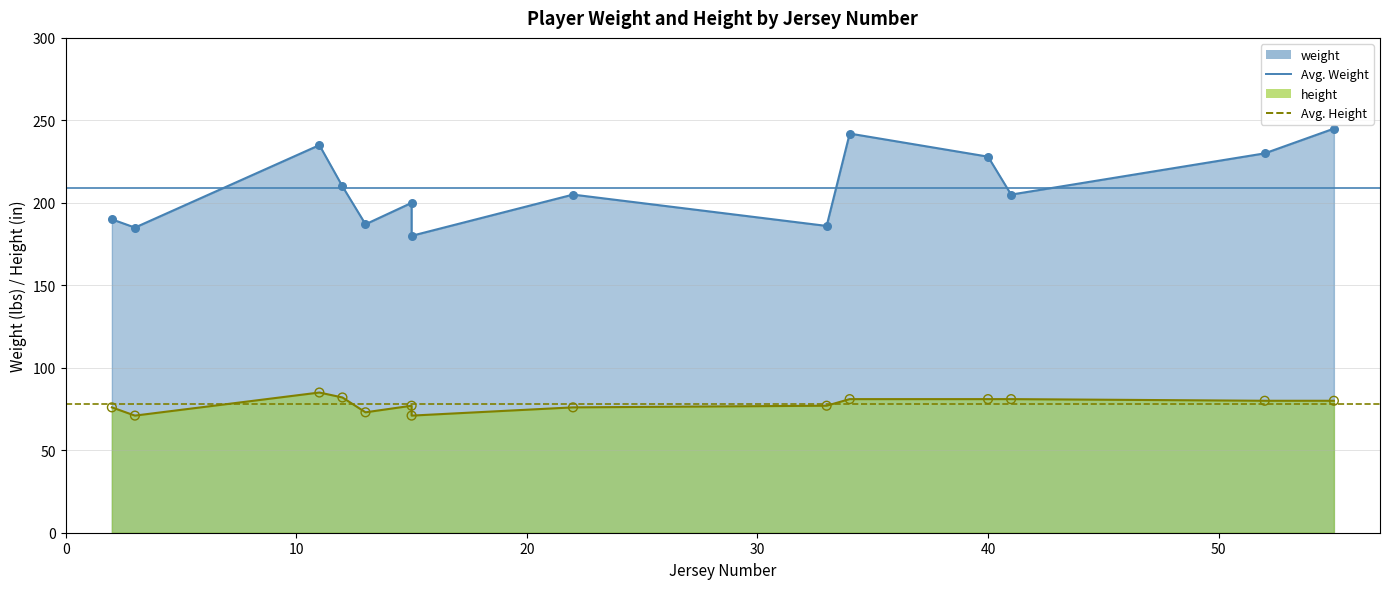

Which series has the largest total across all categories?

Avg. Weight (209.1)